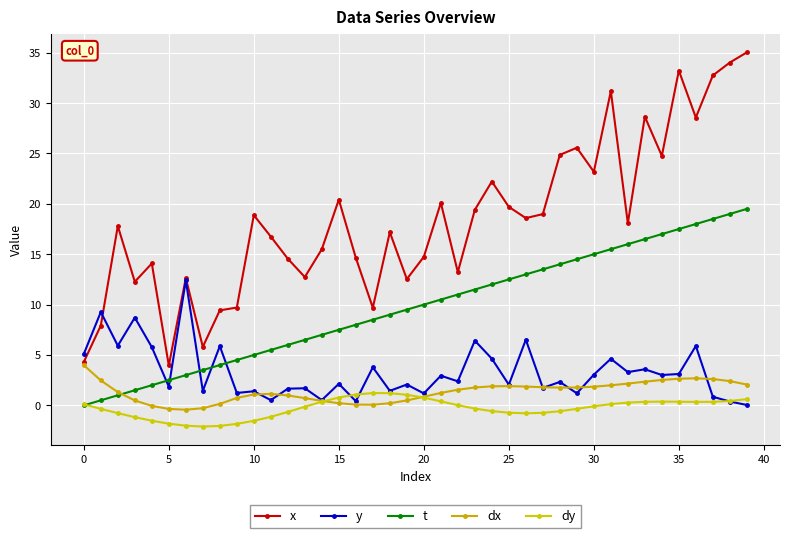

How many lines are shown in the chart?

5